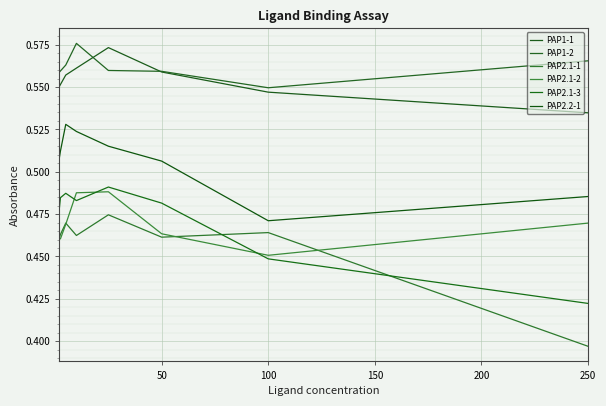

Which series has the largest range (max minus min)?

PAP2.1-1